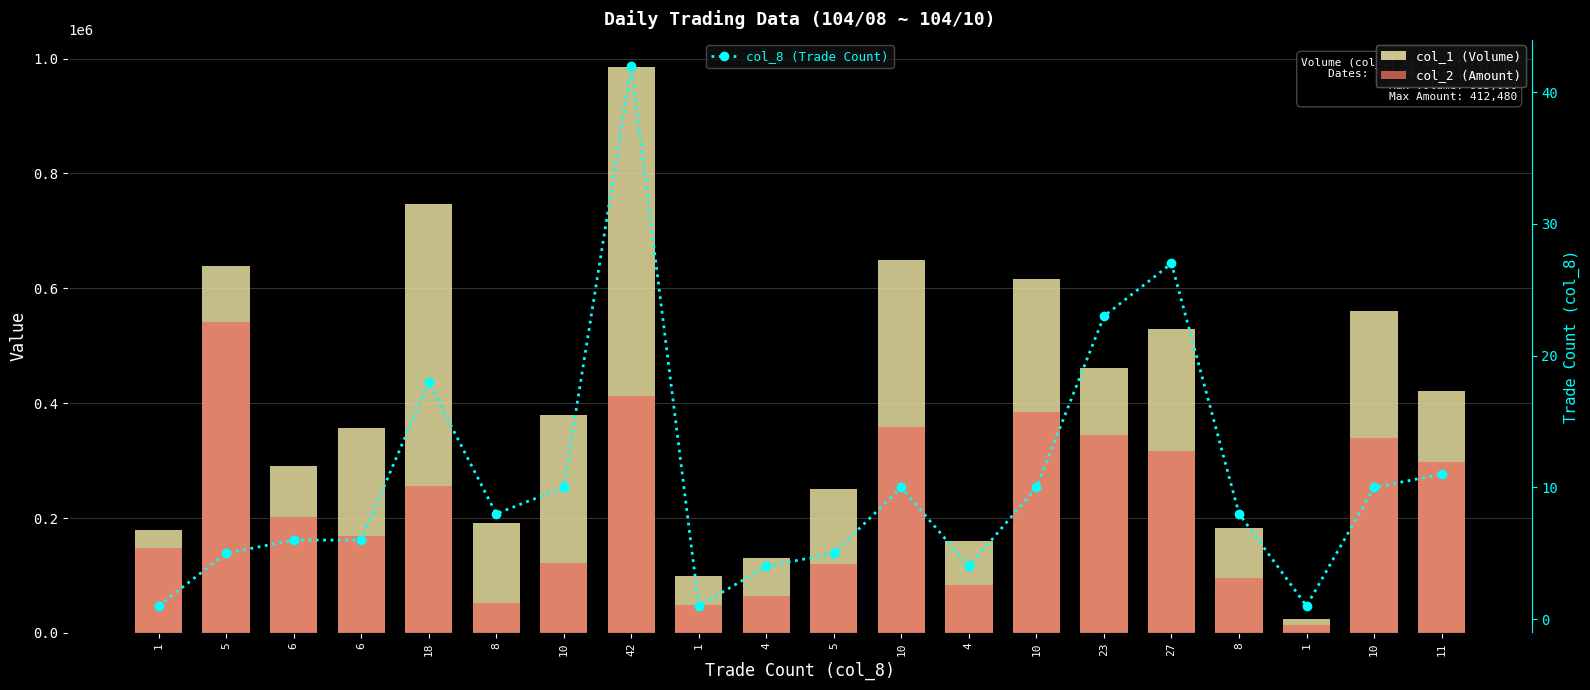

How many groups of bars are there?

20